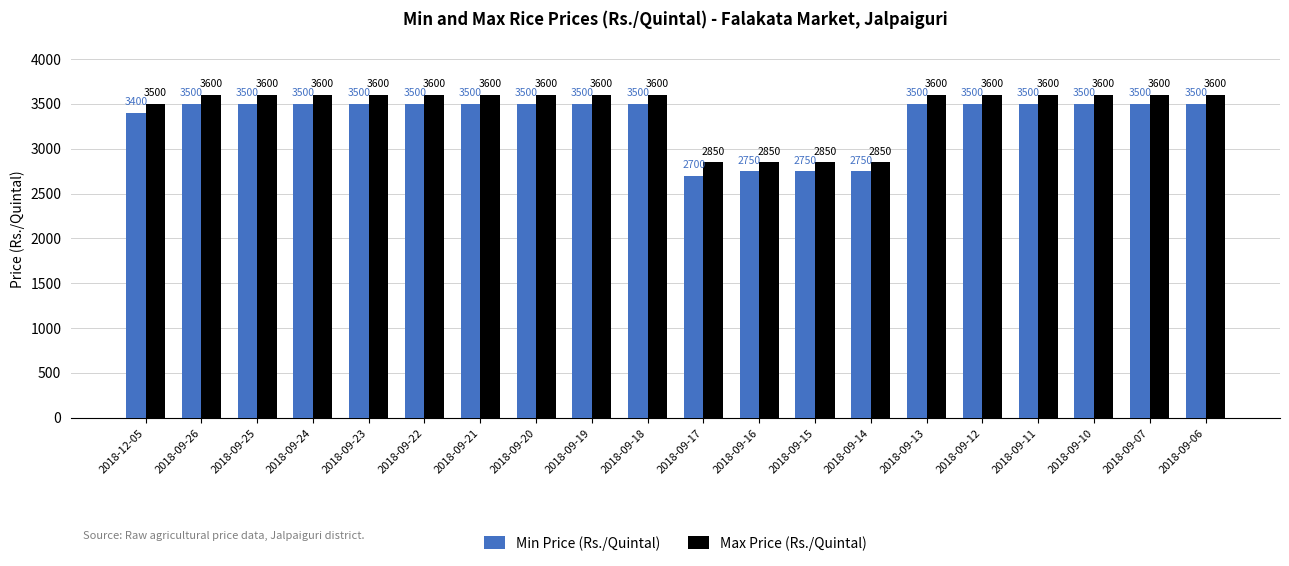

What is the sum of all Min Price (Rs./Quintal) values?

66850